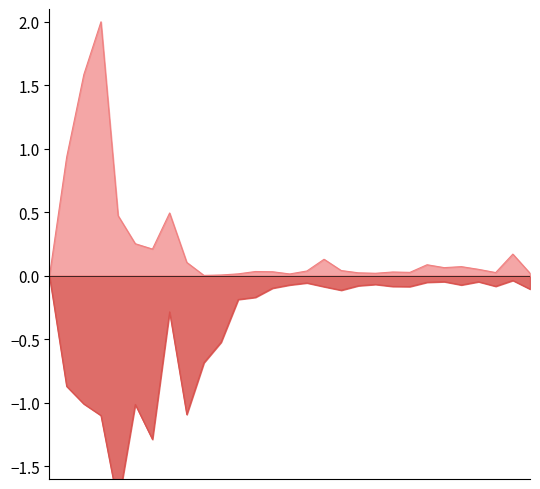

List the labels in order of transfers_out value, largest first.

1, 28, 24, 26, 23, 16, 20, 15, 25, 19, 27, 21, 22, 17, 14, 29, 18, 13, 12, 8, 11, 10, 2, 3, 6, 9, 4, 7, 5